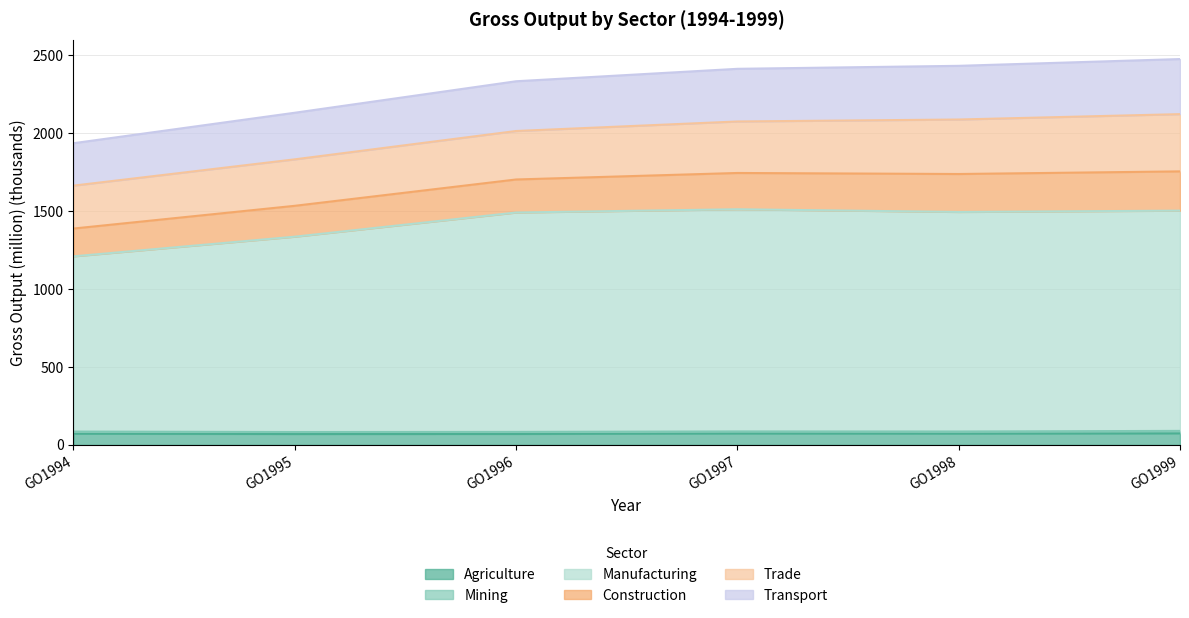

List the labels in order of Manufacturing value, largest first.

GO1997, GO1999, GO1998, GO1996, GO1995, GO1994